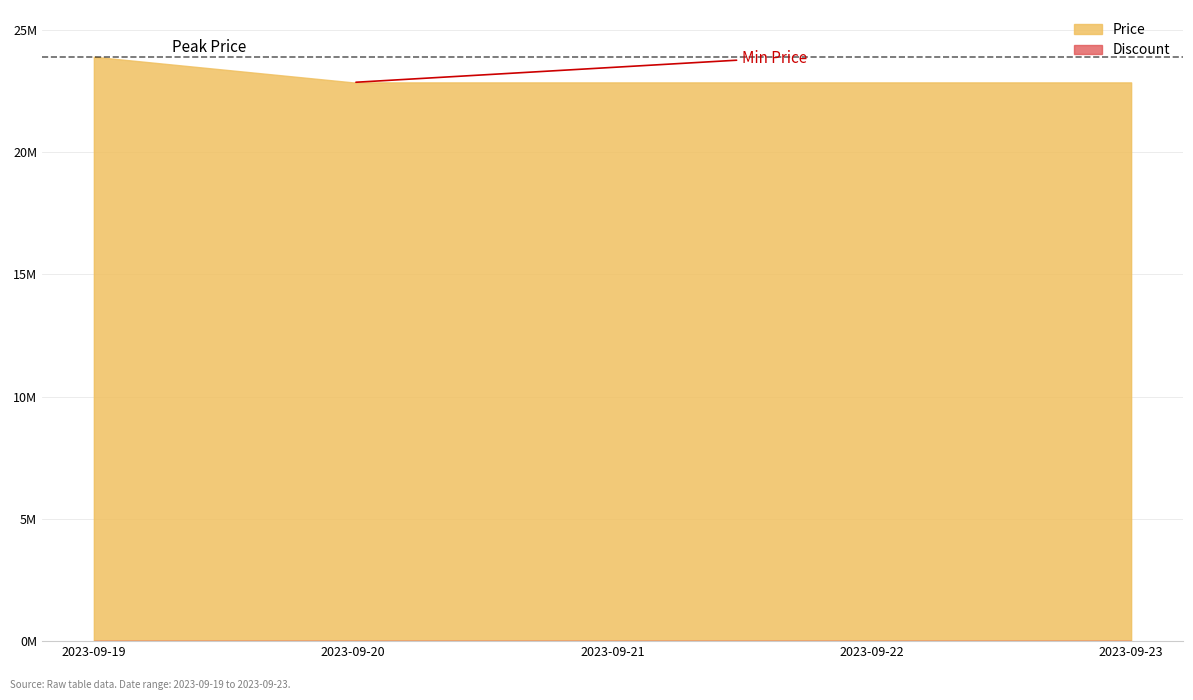

What is the difference between the maximum and minimum values in the Price series?

1049000